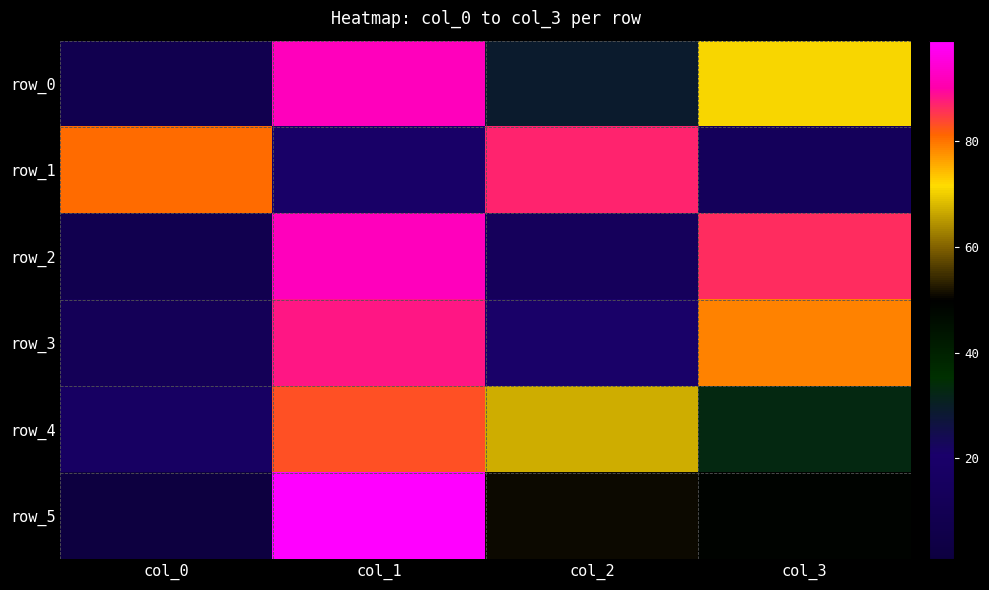

Which series has the largest total across all categories?

row_0